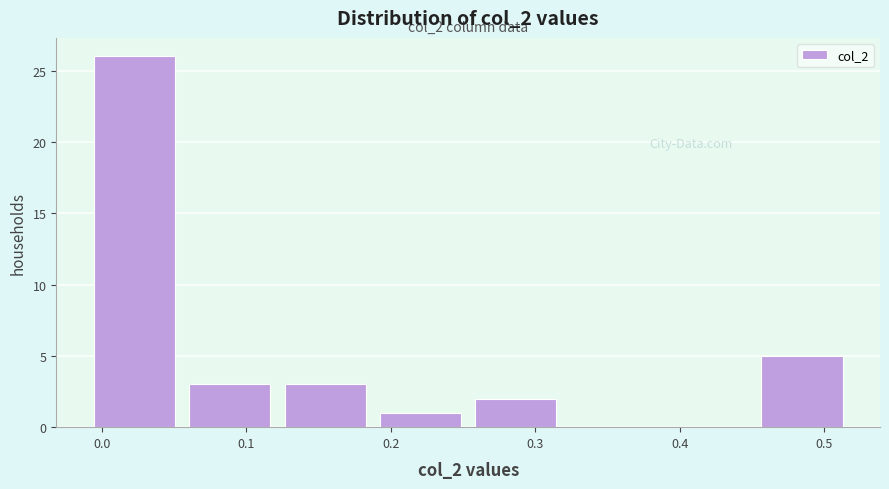

Over which range of the x-axis is the bar tallest?

-0.01 to 0.06